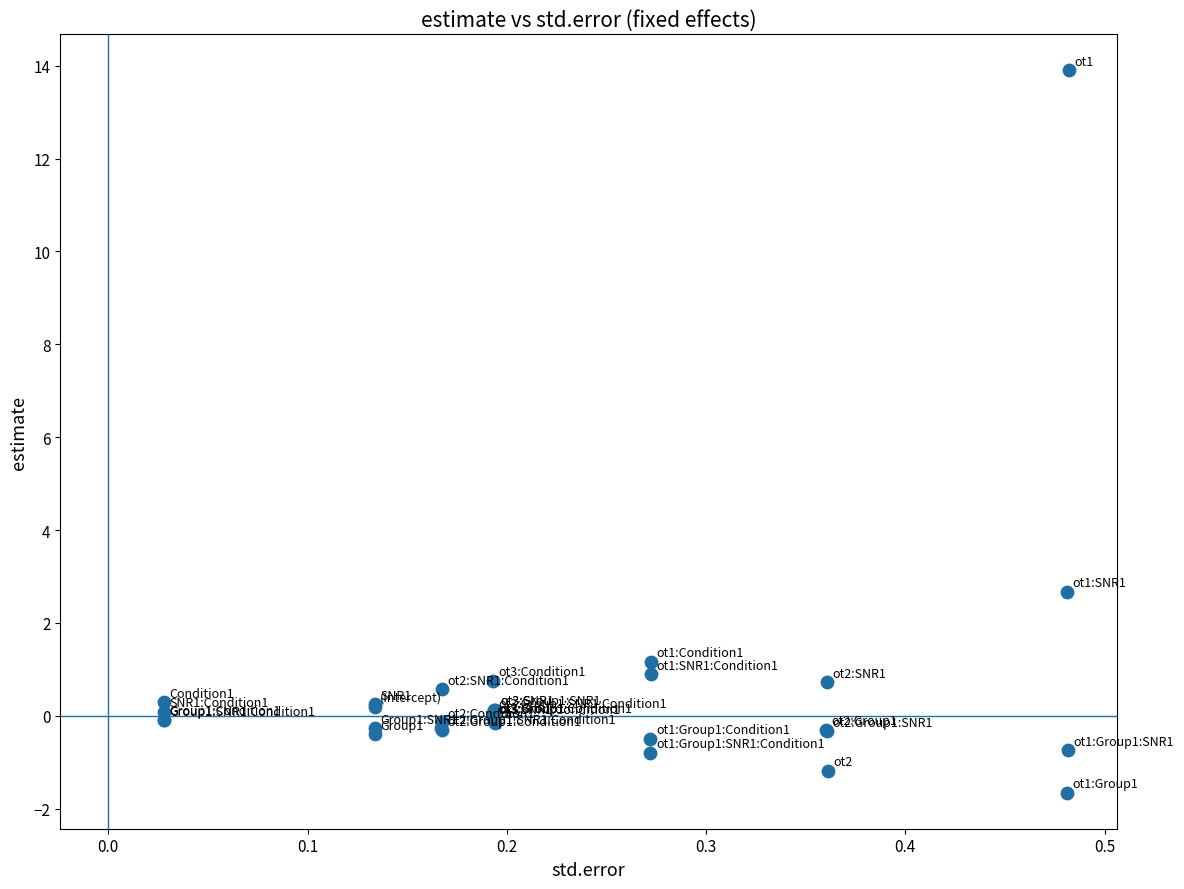

What Y value in the scatter plot is closest to 6?

2.7